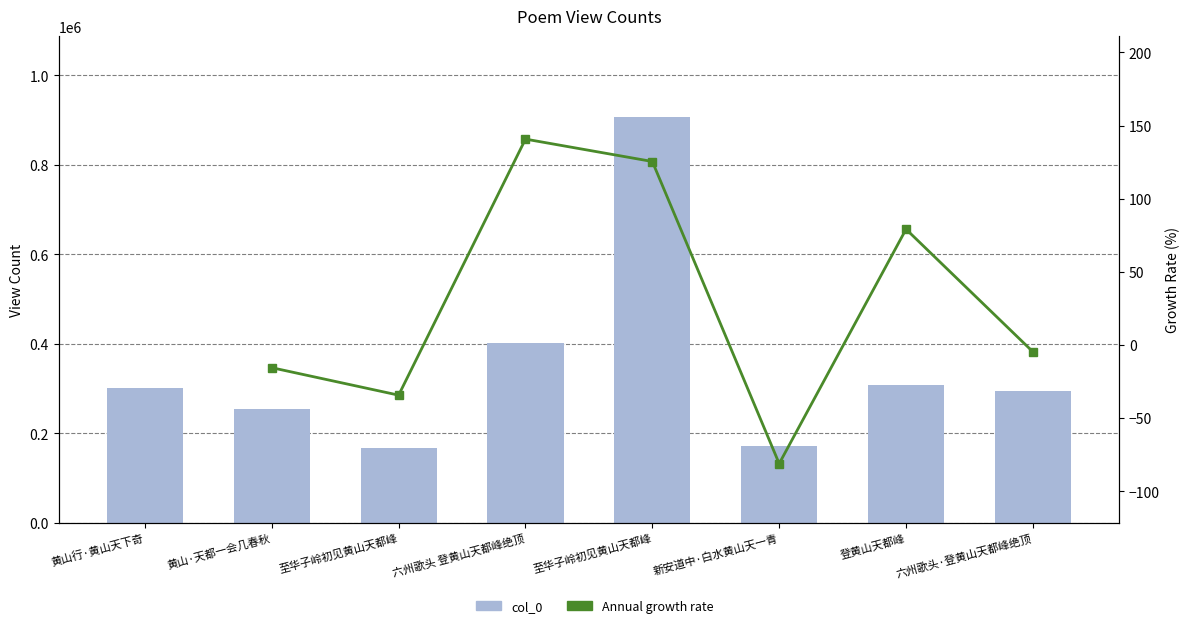

Is it true that the value at 六州歌头·登黄山天都峰绝顶 is 293892?

True